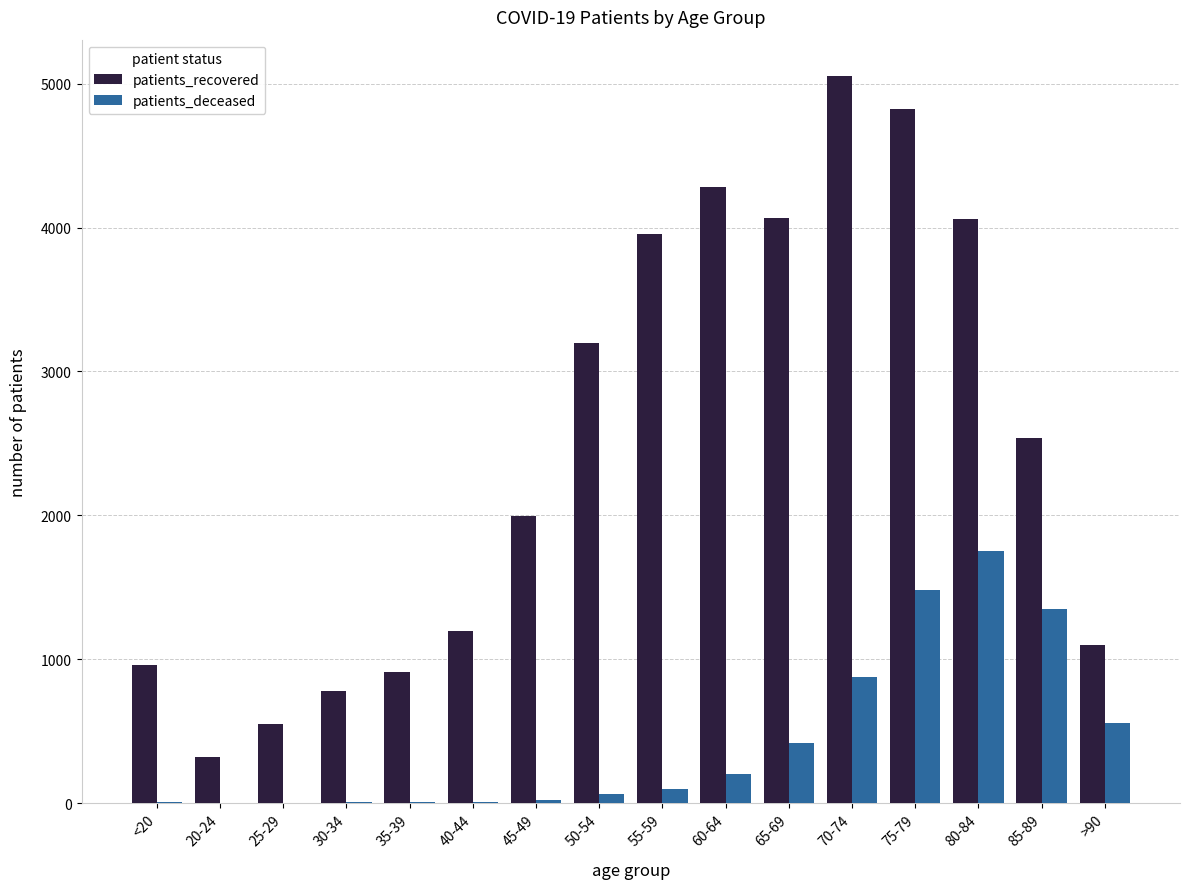

Is the value of patients_deceased at 55-59 greater than the value of patients_recovered at 55-59?

No